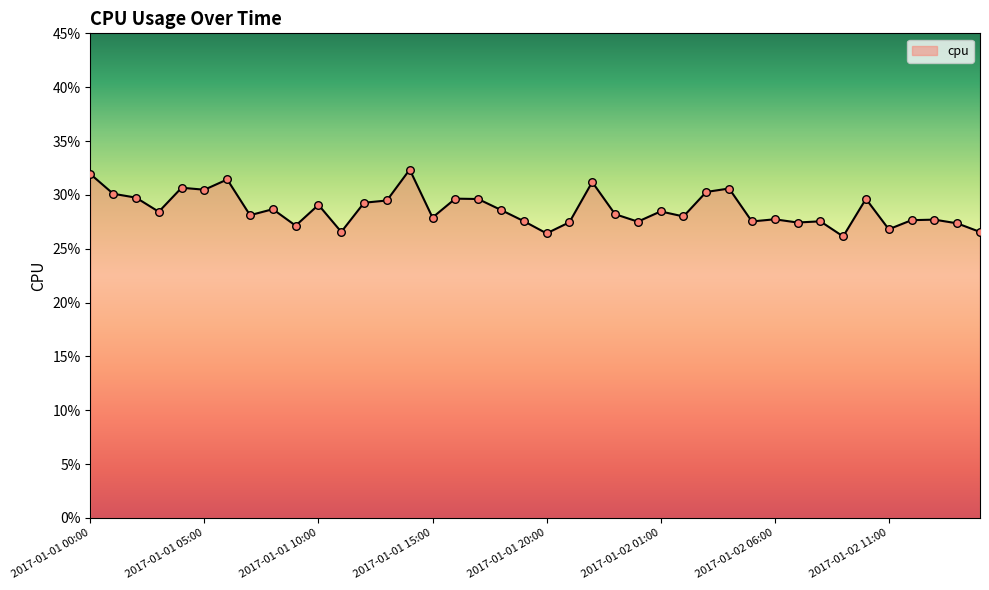

Does the chart have visible grid lines?

No